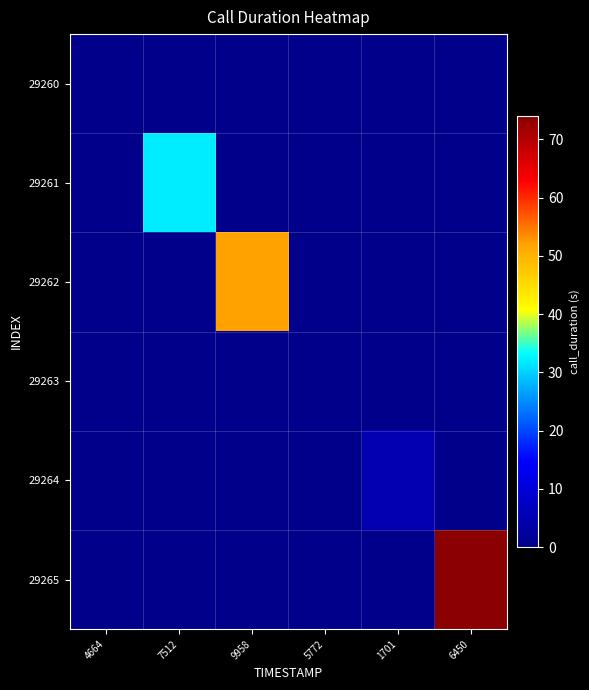

Reading right to left, extract all data points from this chart.

29260: 6450=0	1701=0	5772=0	9958=0	7512=0	4664=0
29261: 6450=0	1701=0	5772=0	9958=0	7512=32	4664=0
29262: 6450=0	1701=0	5772=0	9958=52	7512=0	4664=0
29263: 6450=0	1701=0	5772=0	9958=0	7512=0	4664=0
29264: 6450=0	1701=5	5772=0	9958=0	7512=0	4664=0
29265: 6450=74	1701=0	5772=0	9958=0	7512=0	4664=0